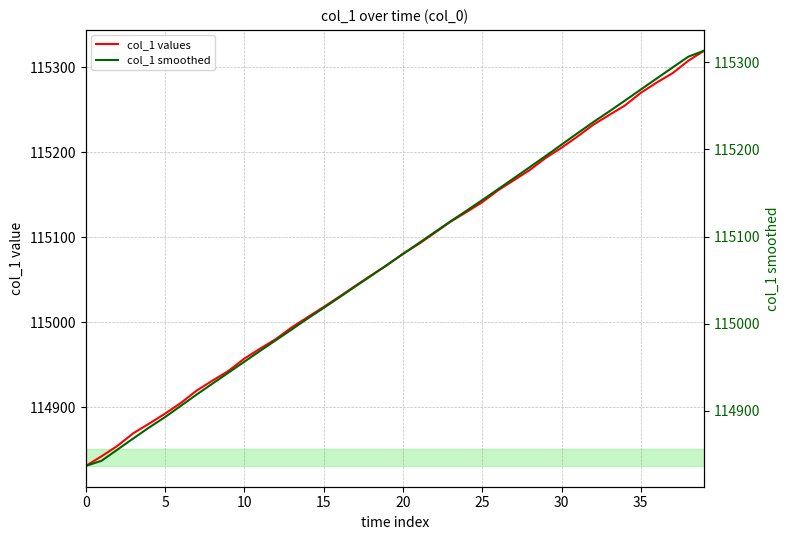

What is the difference between the maximum and second lowest values in the col_1 smoothed series?

470.5